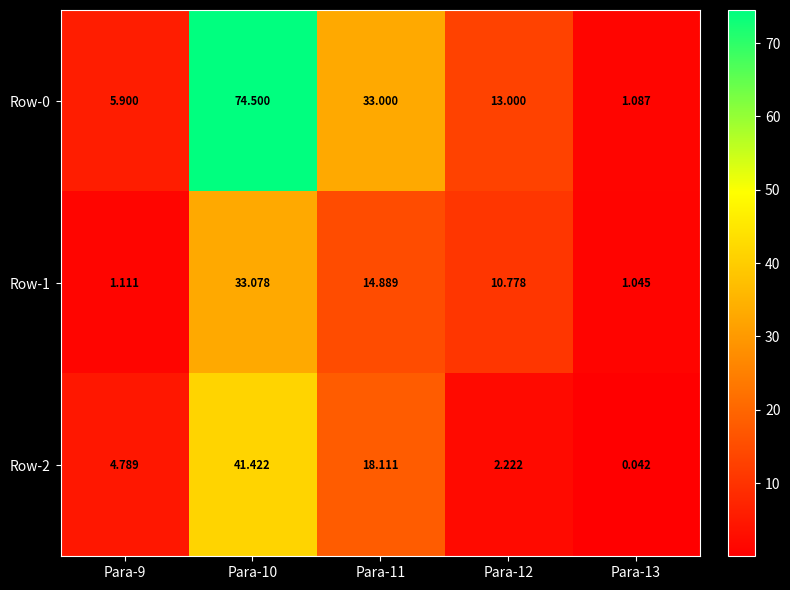

Is the value of Row-1 at Para-9 greater than the value of Row-0 at Para-9?

No